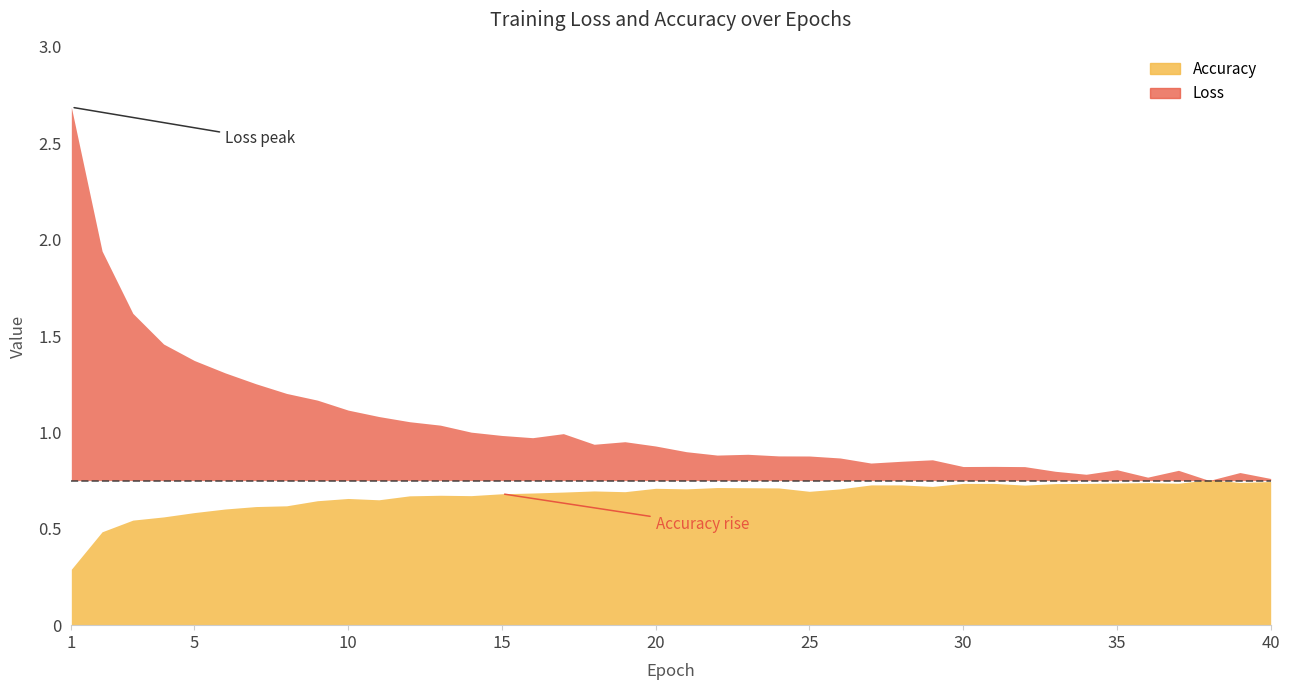

True or false: Loss and Accuracy intersect in this chart.

True